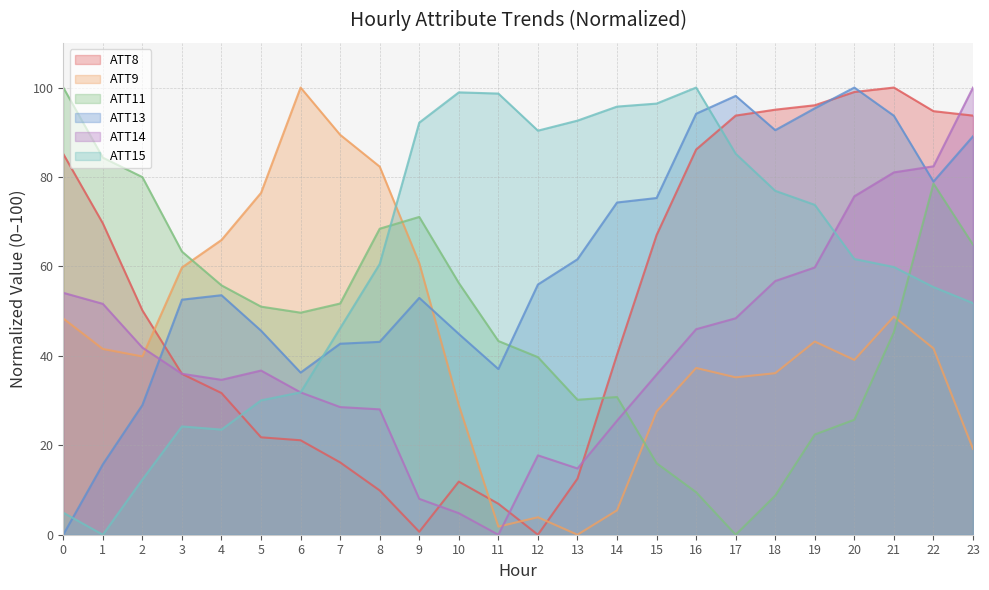

Between 18 and 19, which series saw the biggest shift?

ATT11